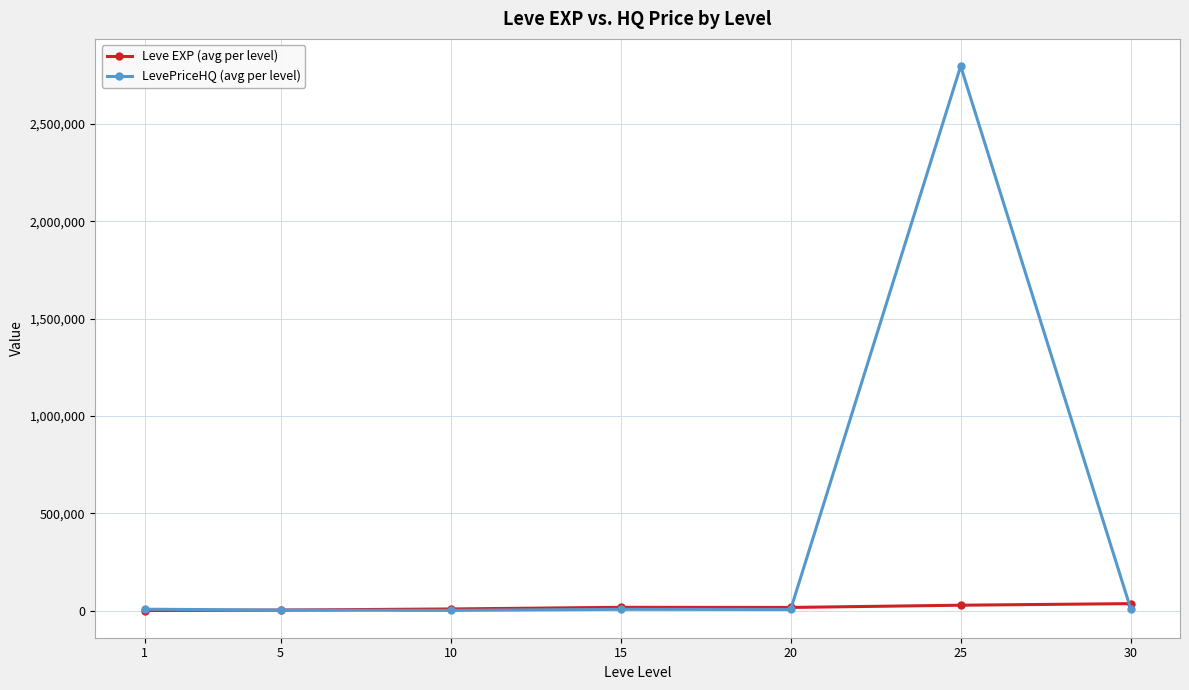

The value of LevePriceHQ (avg per level) at 25 is 2796210.8. True or false?

True